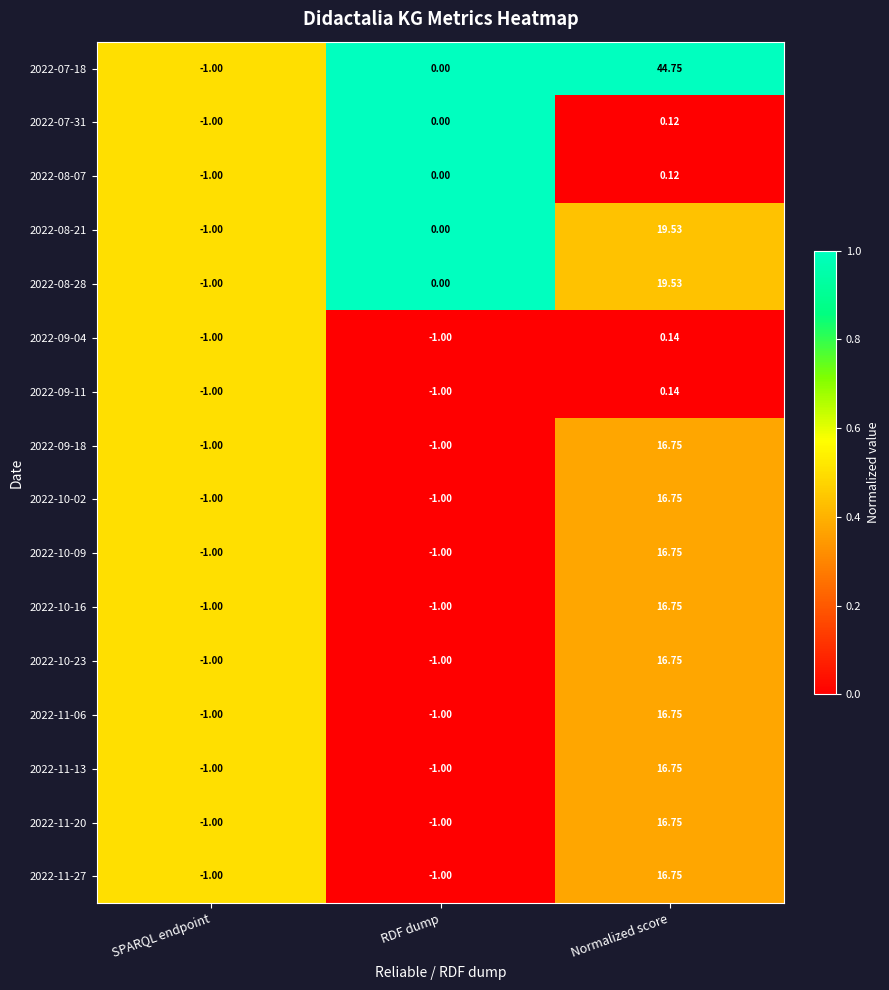

Which category has the highest value in the 2022-10-23 series?

Normalized score